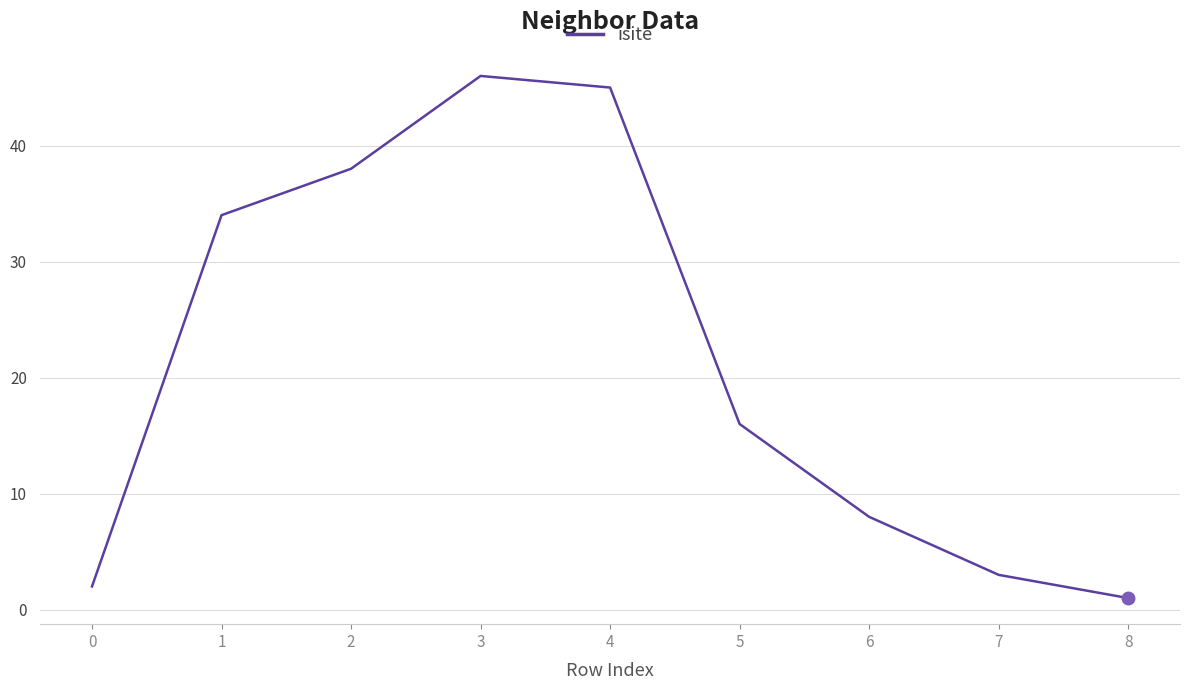

At which category does the chart reach its peak across all series?

3